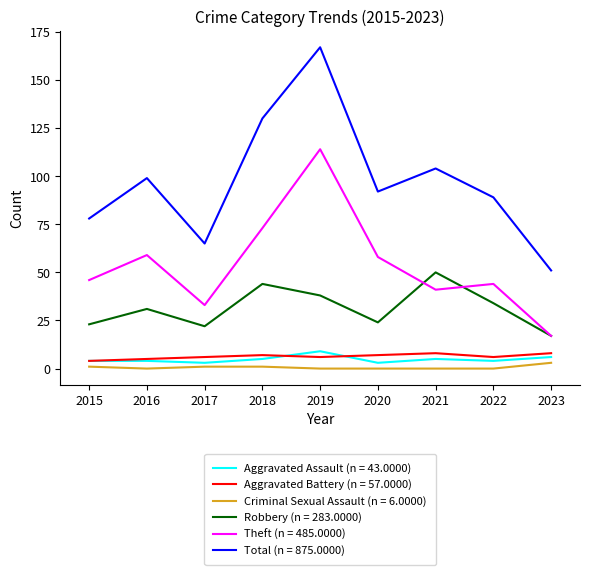

What is the spread (max minus min) of values at 2019?

167